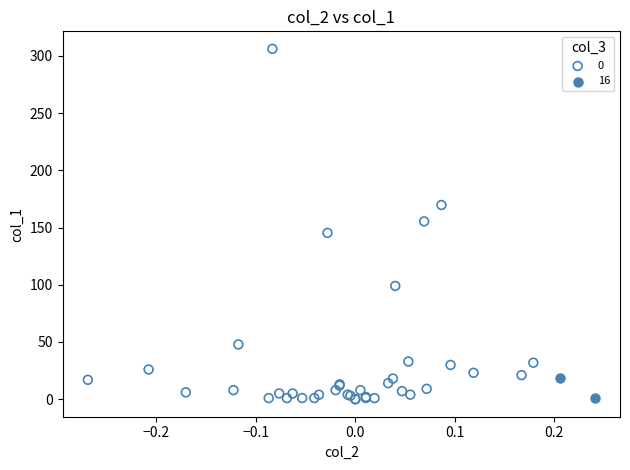

What are all the series names shown in the legend?

0, 16